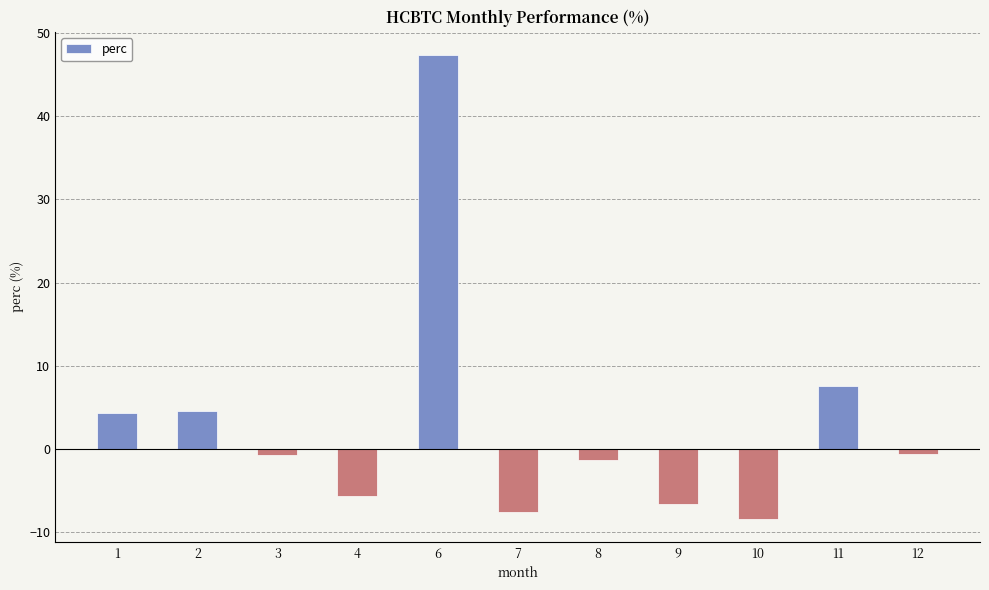

Does the chart contain any negative values?

Yes